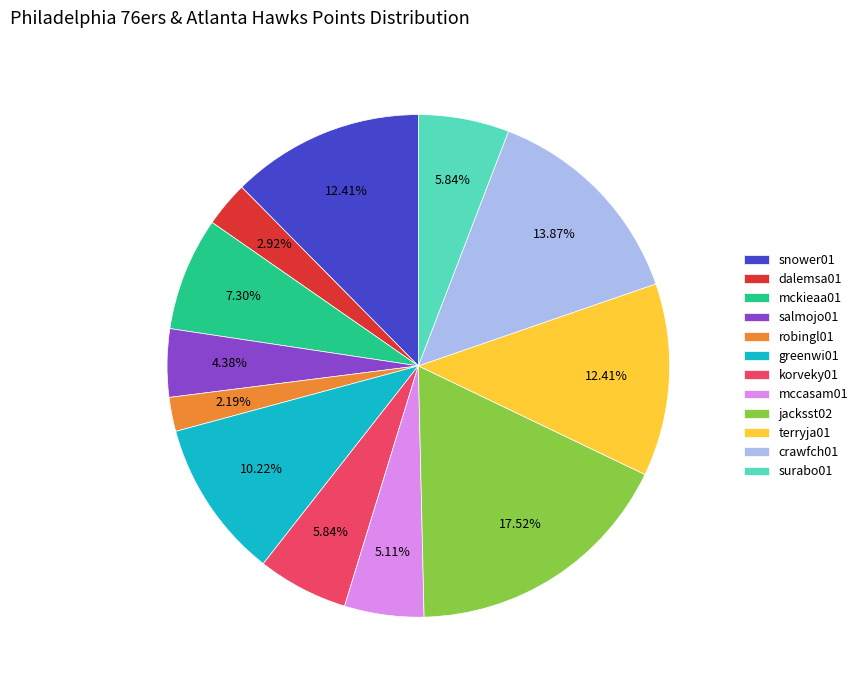

Count the number of slices in the pie.

12